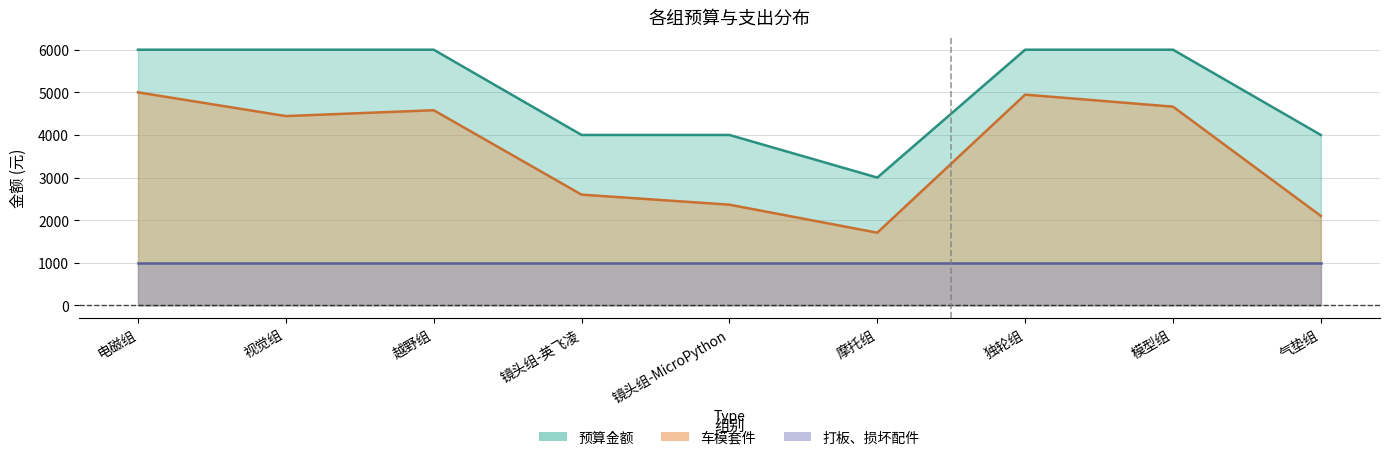

Between 镜头组-英飞凌 and 气垫组, which is larger?

镜头组-英飞凌